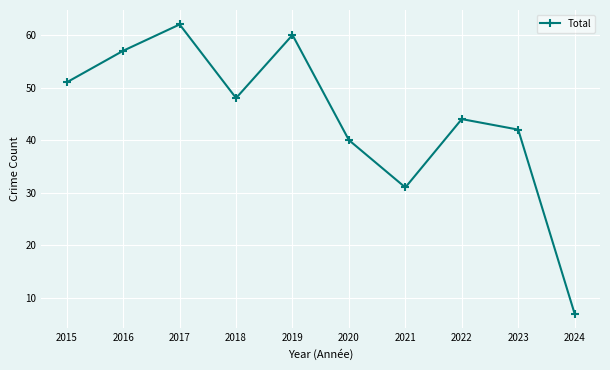

True or false: the data shows 42 at 2023.

True